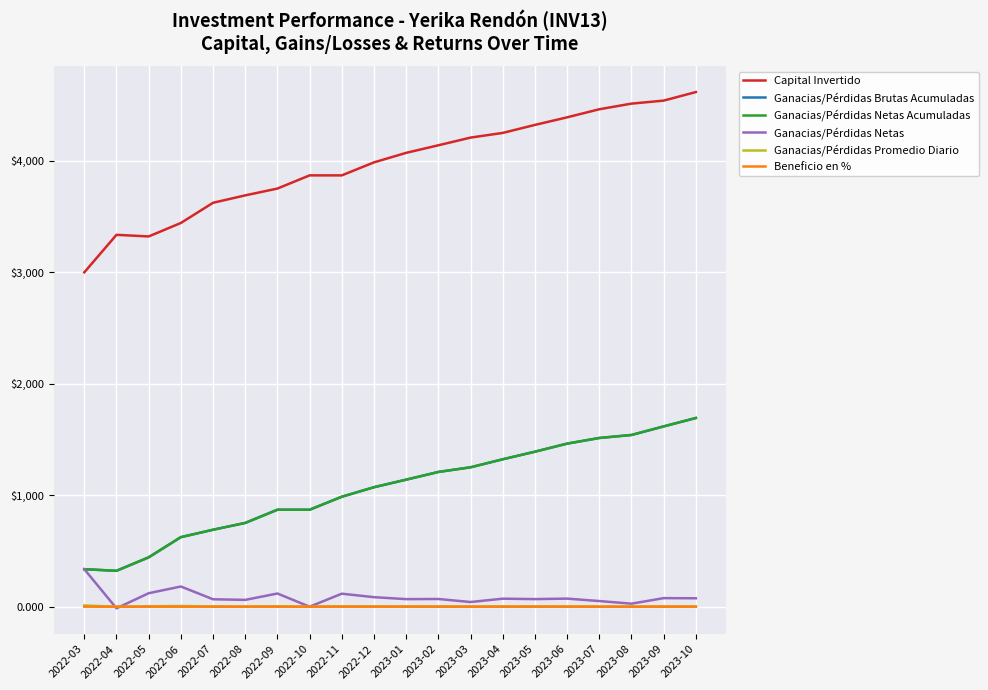

The value of Ganacias/Pérdidas Netas at 2023-10 is 75.5. True or false?

True